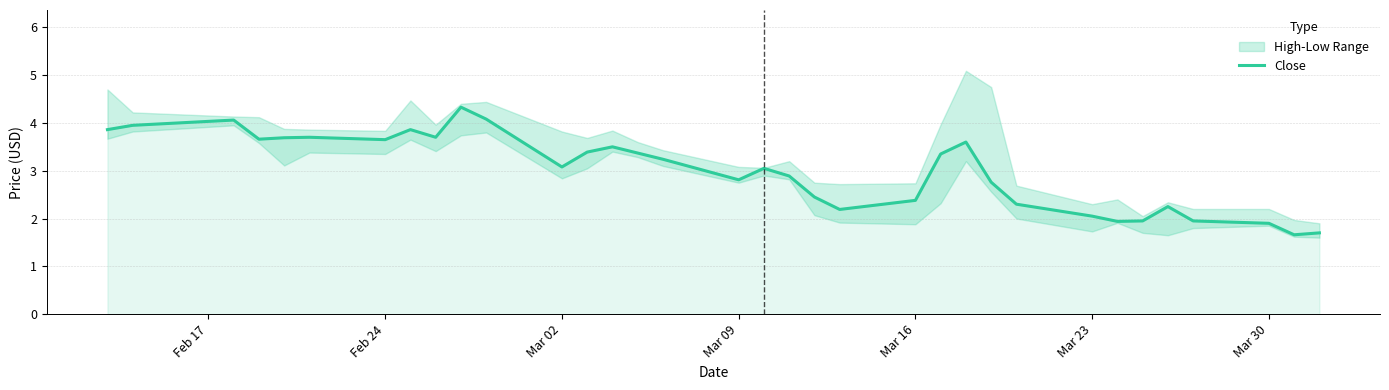

What is the minimum value for Close?

1.7